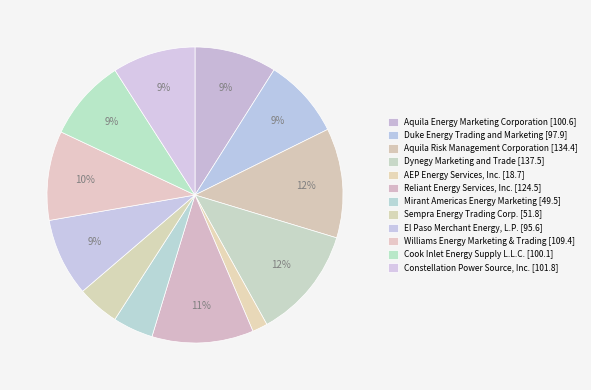

Count the number of slices in the pie.

12